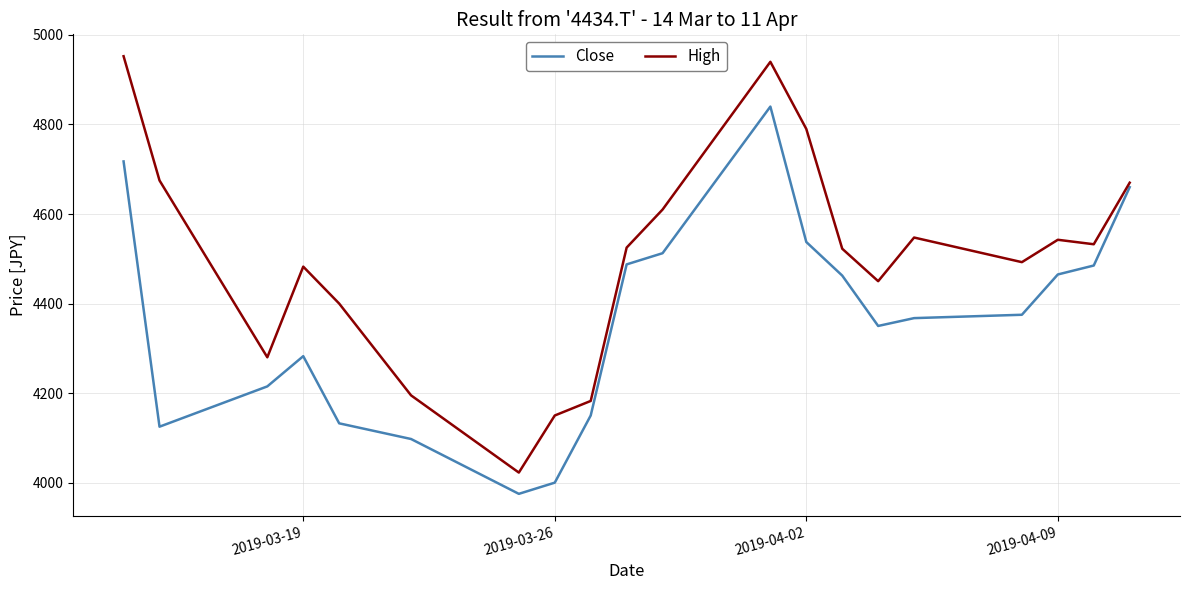

Which series has the largest range (max minus min)?

High